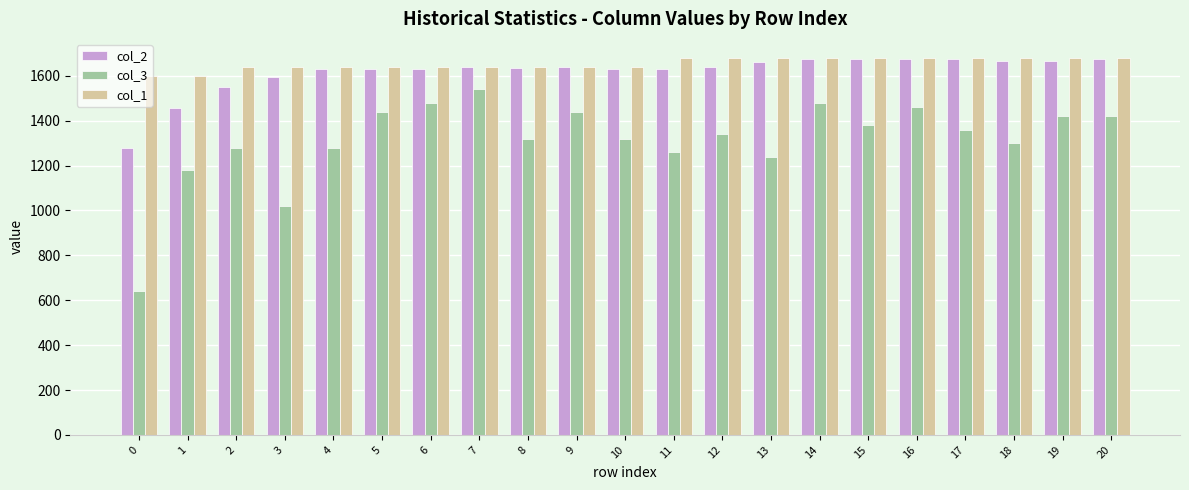

What is the difference between the highest and lowest values at 11?

420.0